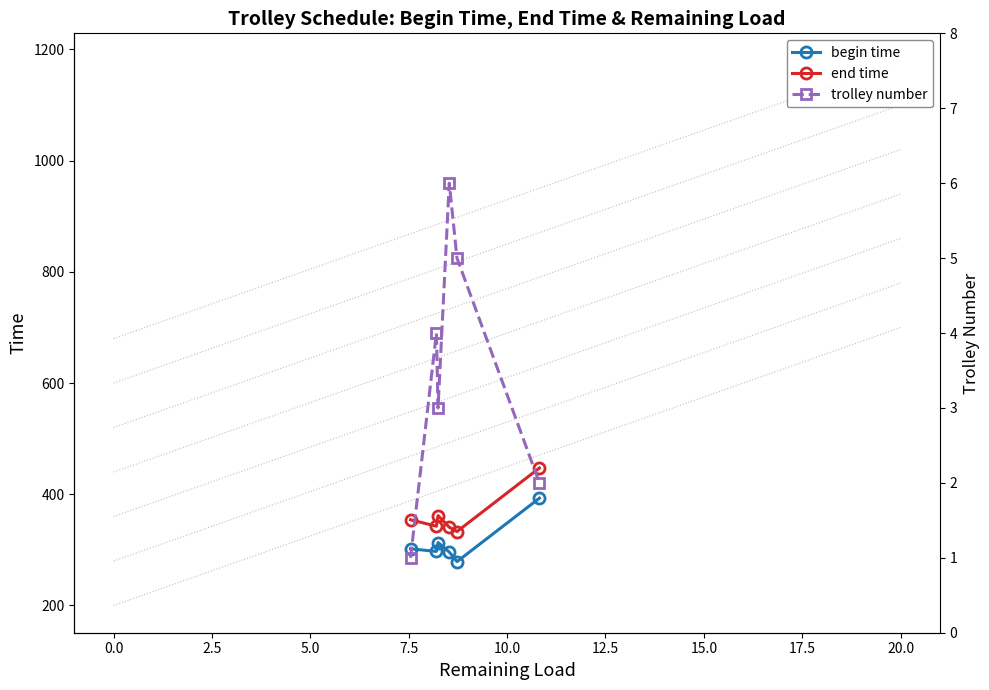

How many series are shown in this chart?

3